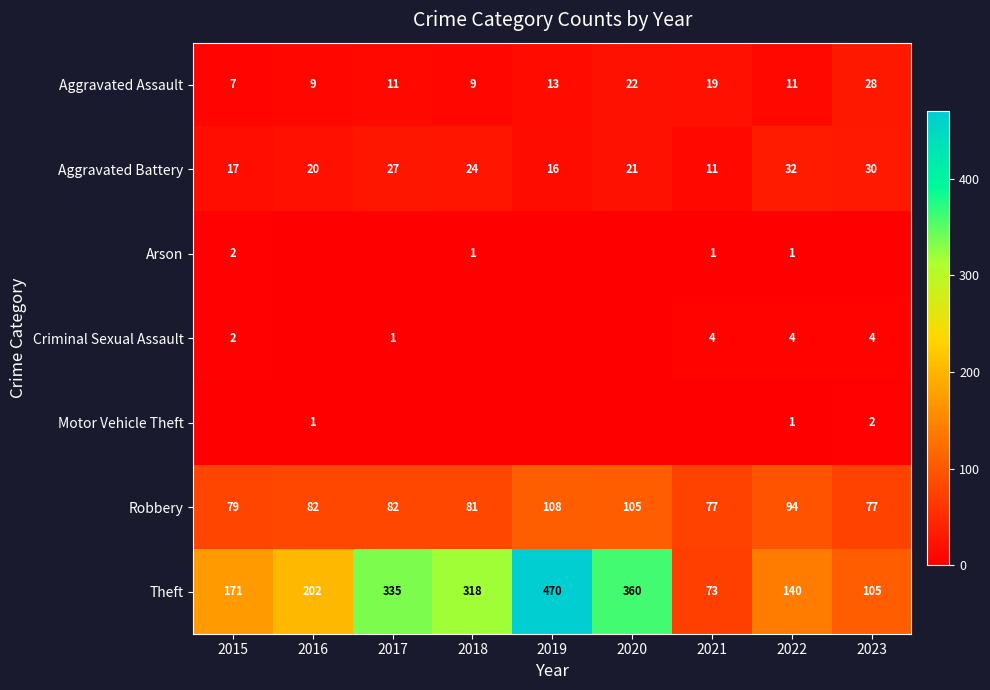

At which category is the sum across all series the highest?

2019